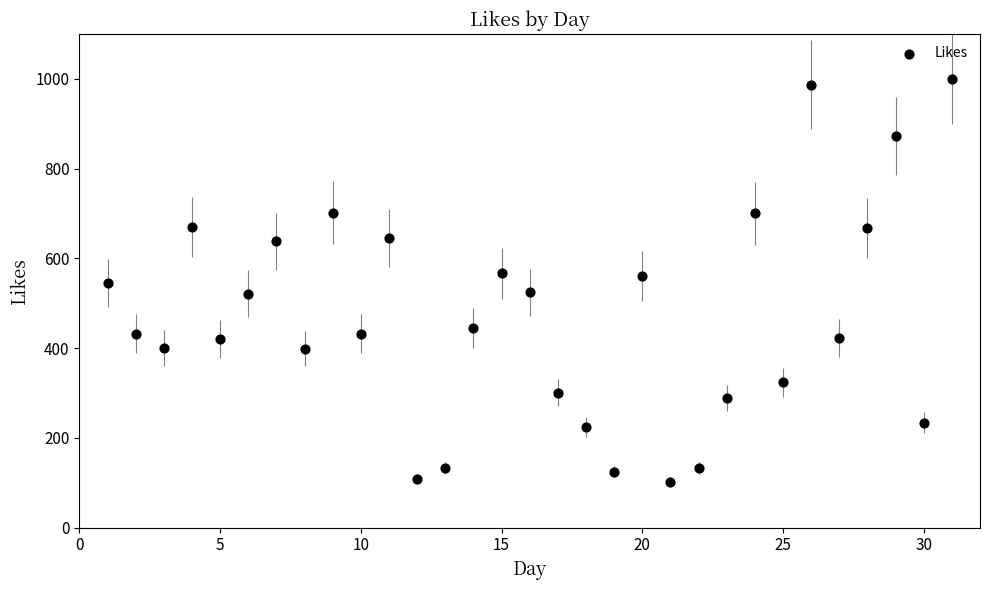

What is the range of X values (max minus min)?

30